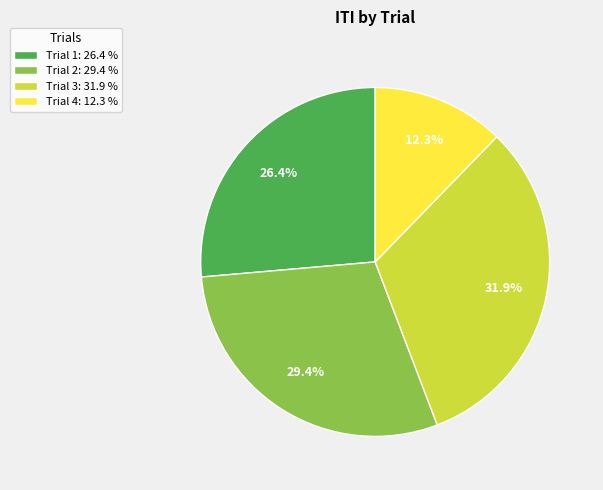

To the nearest percent, what percentage of the pie is Trial 1?

26%